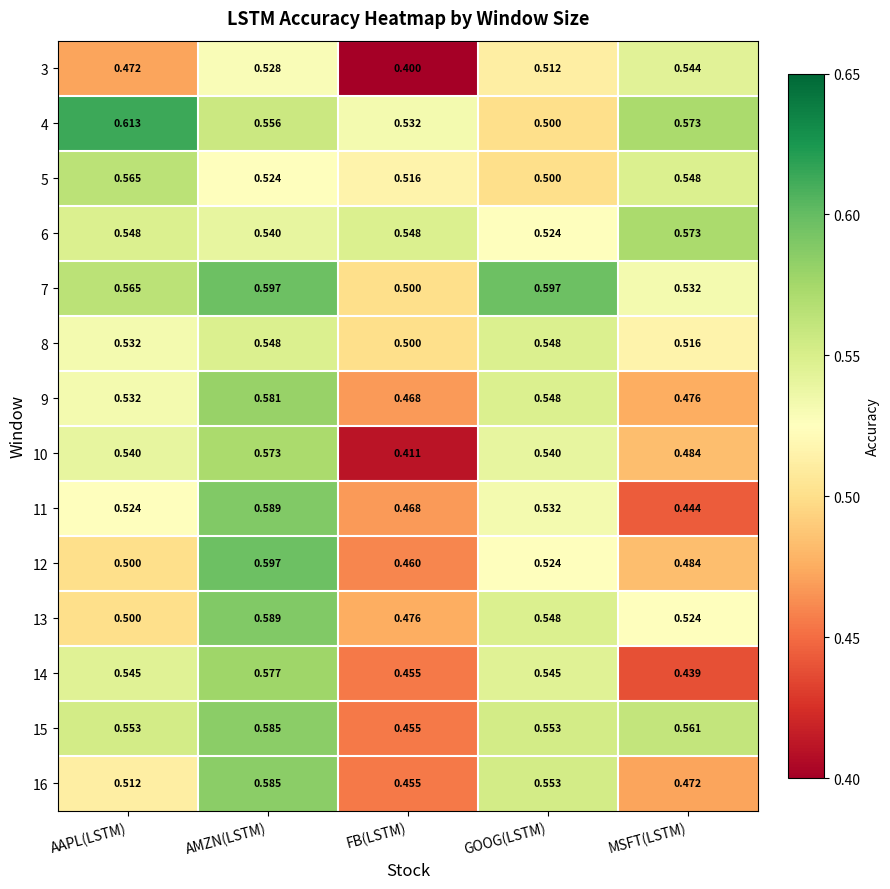

Where is 11 nearest to the value 0?

MSFT(LSTM)